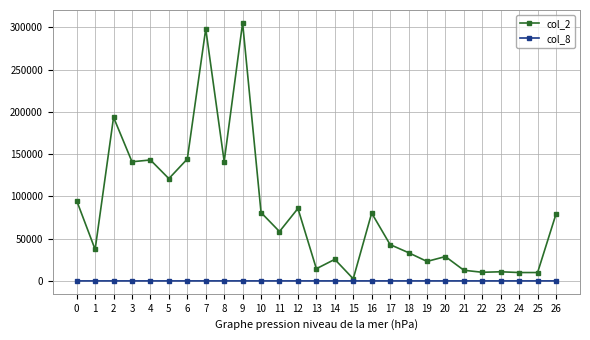

True or false: col_2 has more than 2 points higher than both neighbors.

True